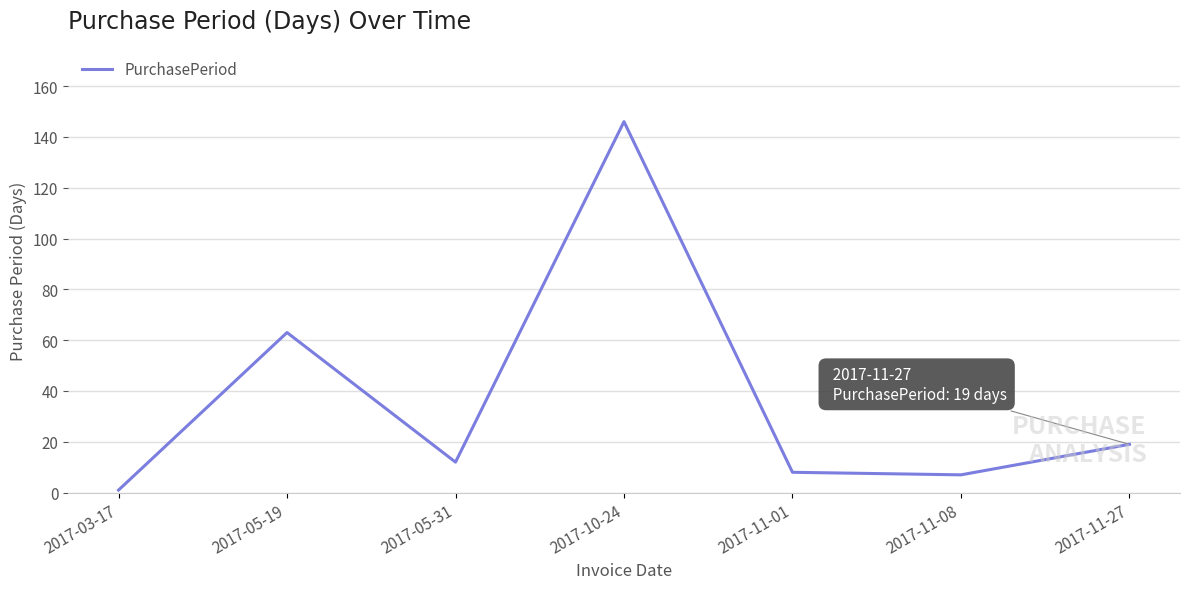

The value at 2017-05-31 is 12. True or false?

True